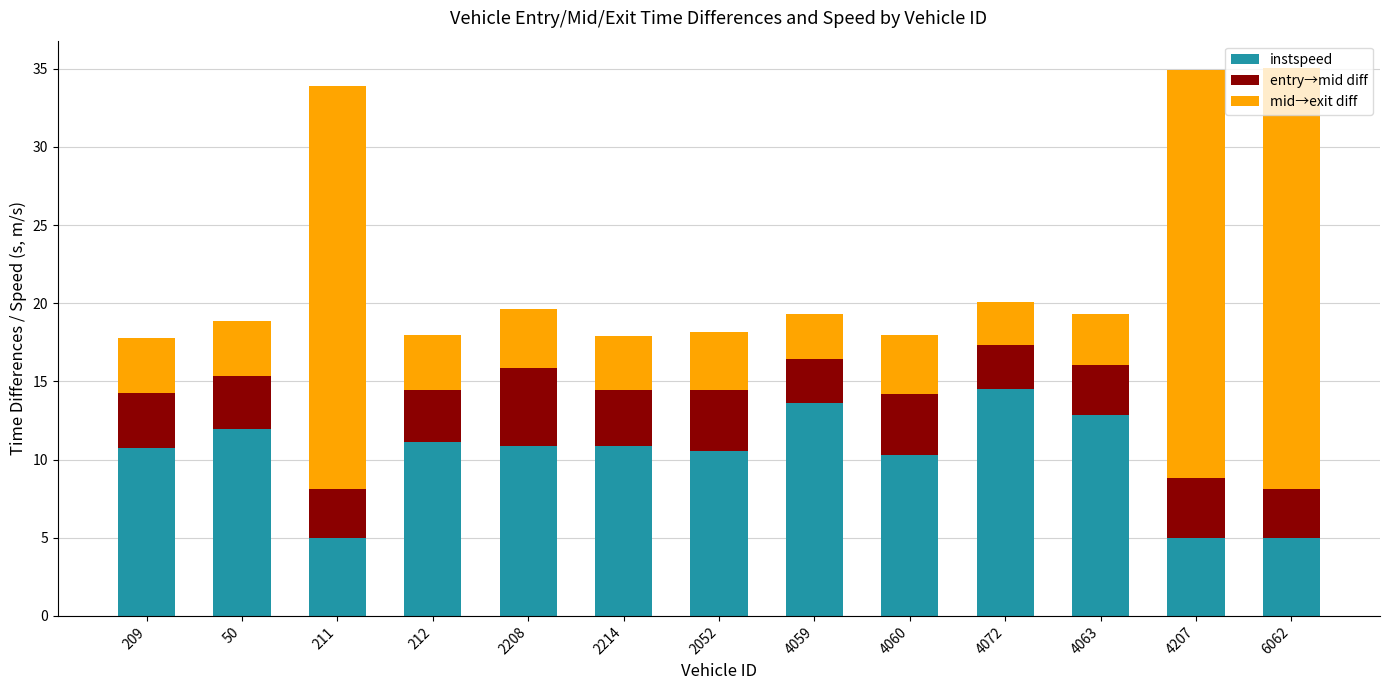

What is the total value across all series at 209?

17.8